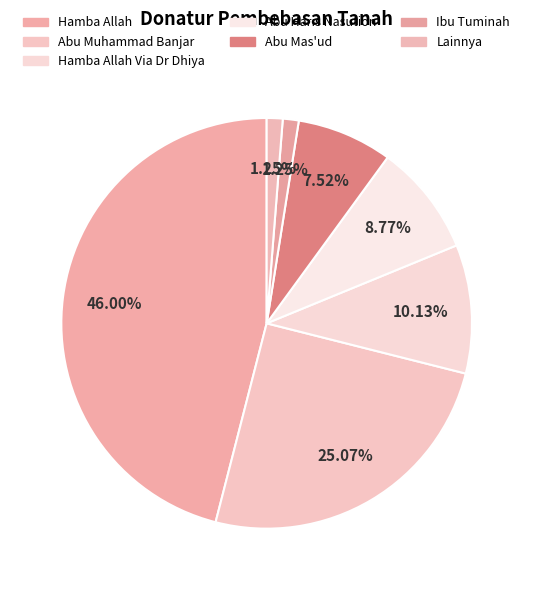

Which category has the biggest portion of the pie?

Hamba Allah